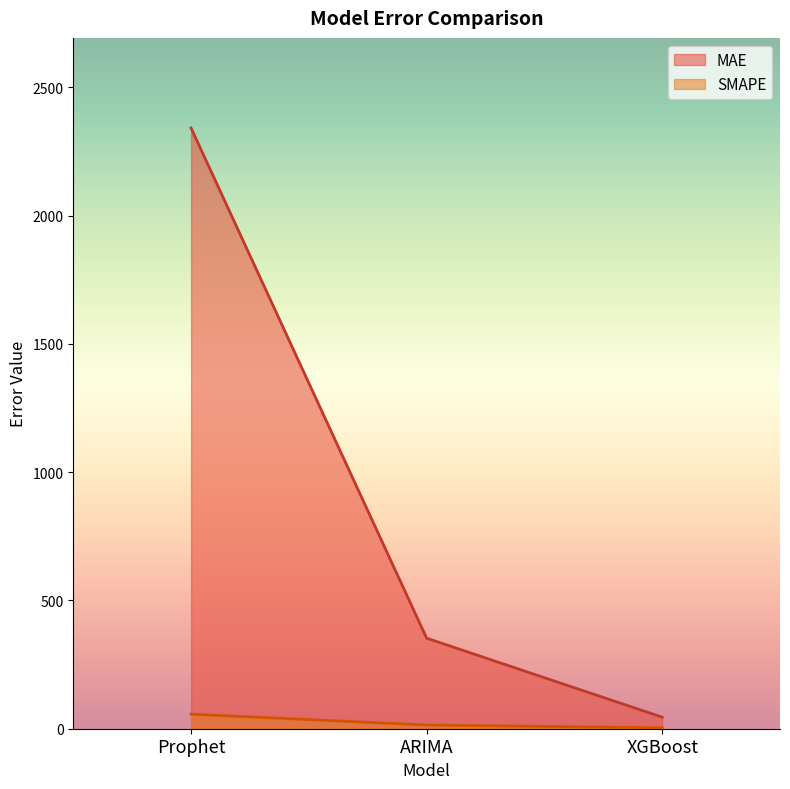

What are all the series names shown in the legend?

MAE, SMAPE